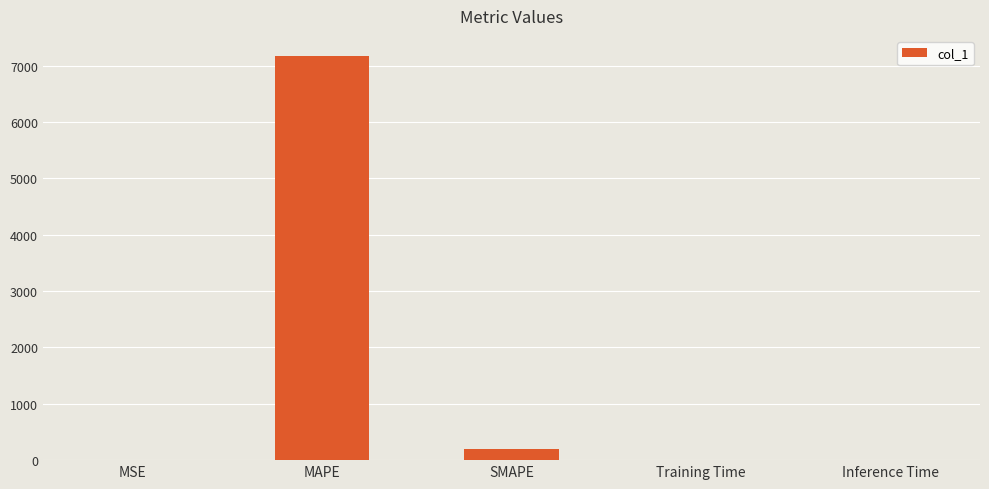

Where is the data nearest to the value 3585?

SMAPE